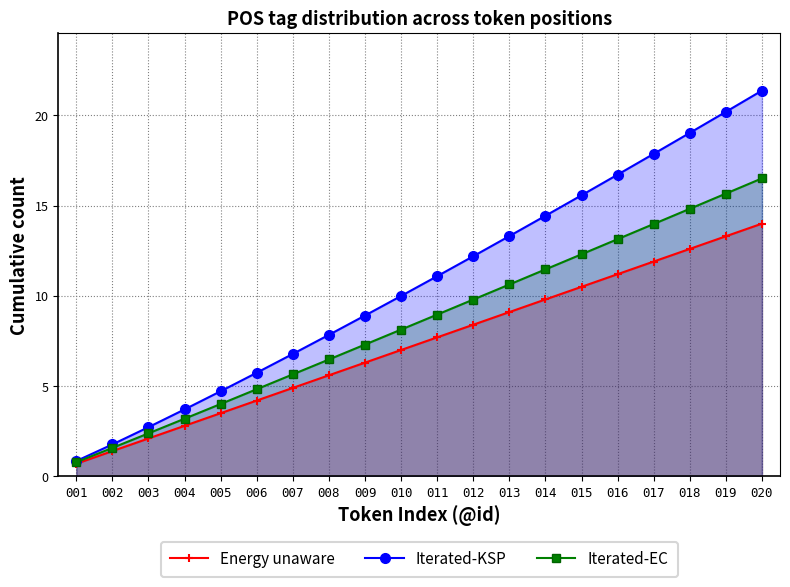

Which series has the largest range (max minus min)?

Iterated-KSP